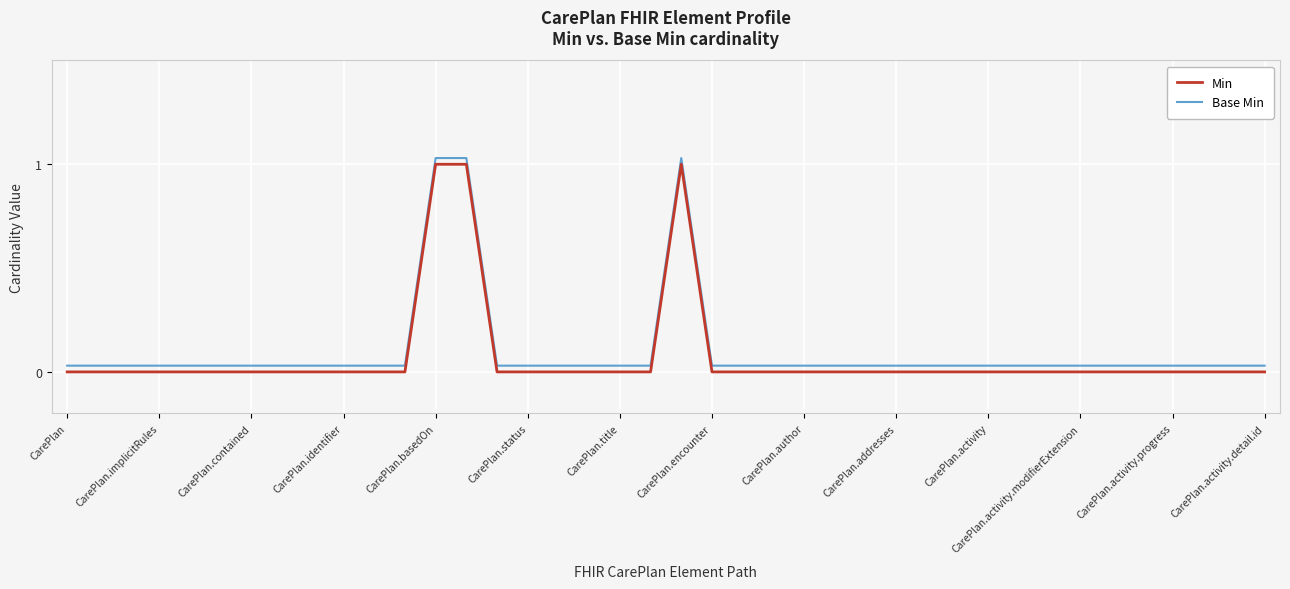

True or false: Base Min and Min cross at least once.

False